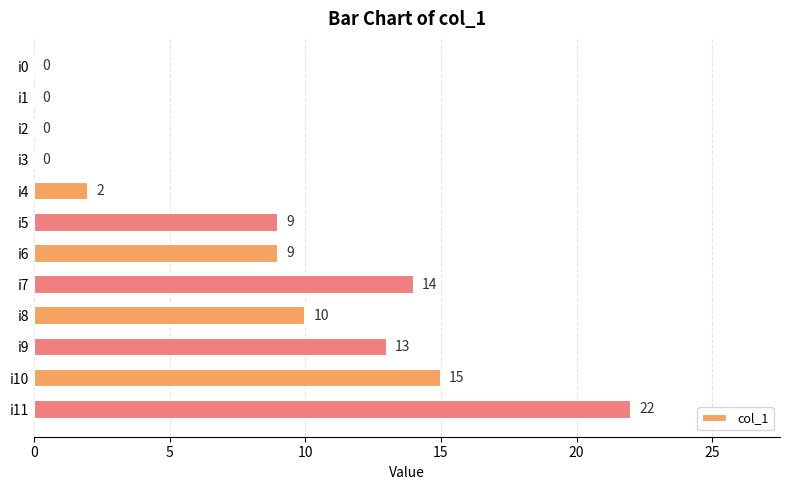

The chart shows a value of 12 at i2. True or false?

False